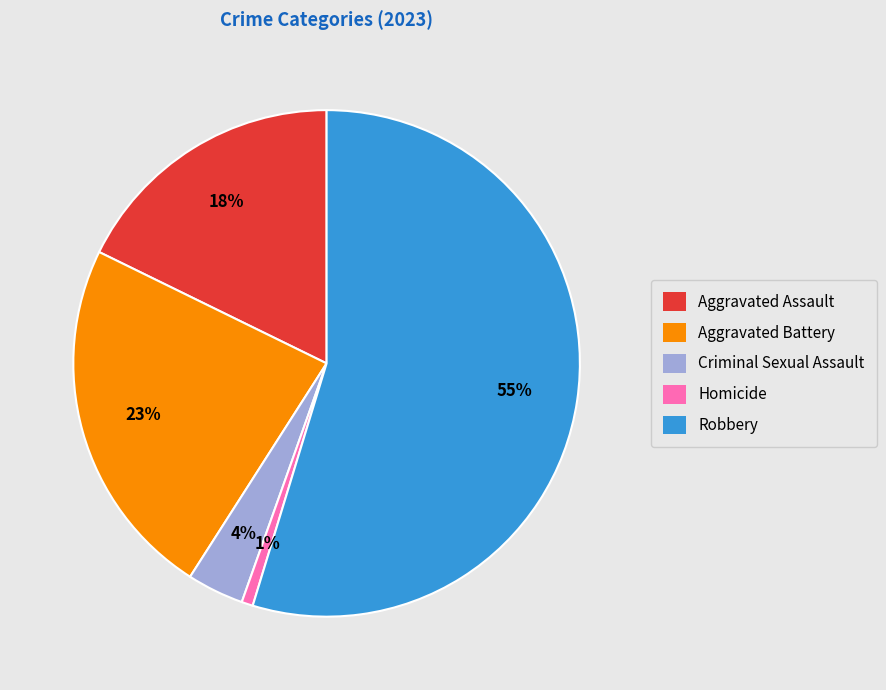

Which slice is the largest?

Robbery